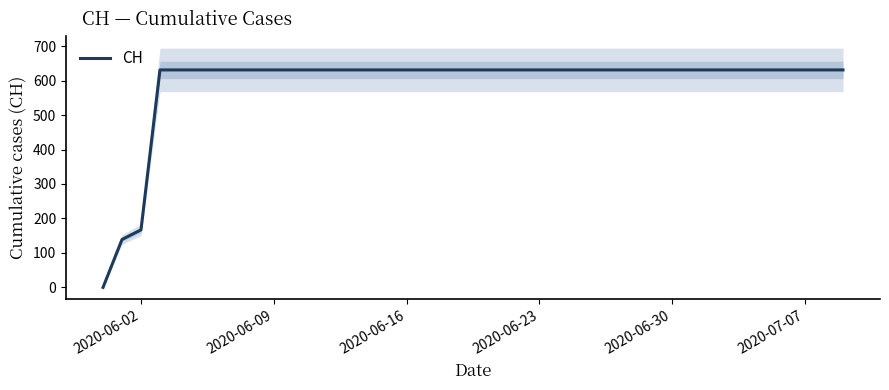

True or false: CH has a value of 631 at 2020-06-23.

True